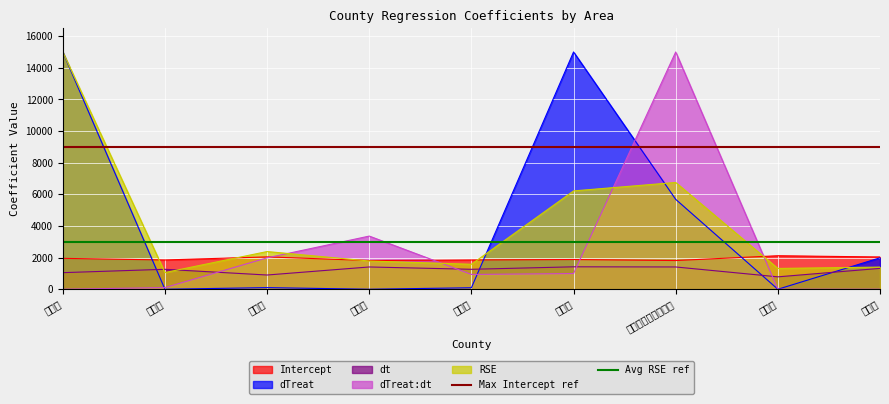

What is the approximate value of dt at 东胜区?

783.8